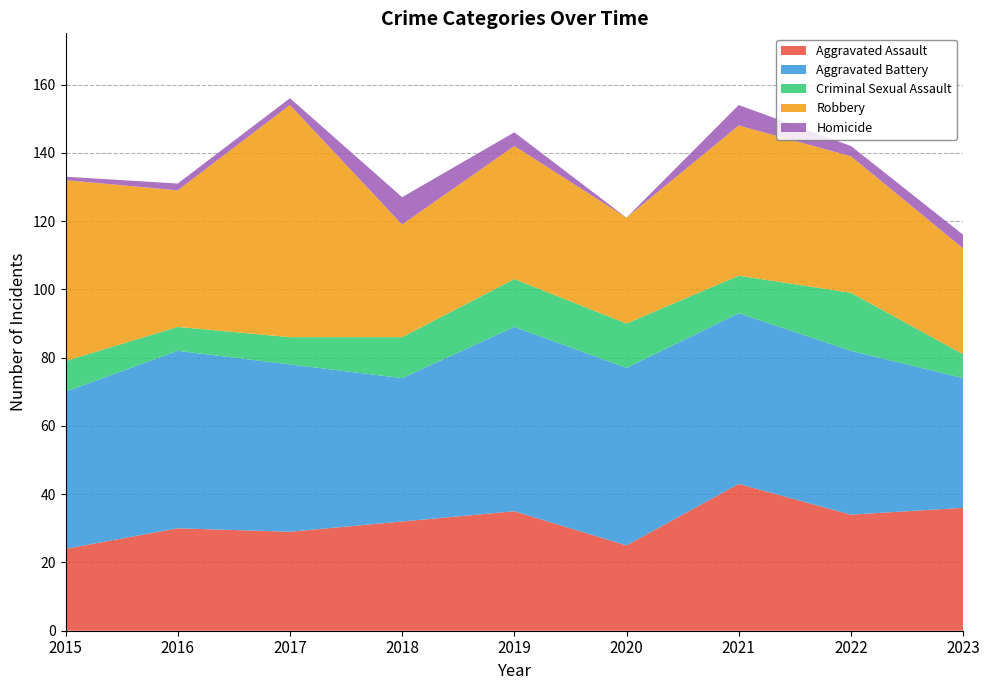

Reading right to left, transcribe all the data shown in this chart.

Aggravated Assault: 36	34	43	25	35	32	29	30	24
Aggravated Battery: 38	48	50	52	54	42	49	52	46
Criminal Sexual Assault: 7	17	11	13	14	12	8	7	9
Robbery: 31	40	44	31	39	33	68	40	53
Homicide: 4	3	6	0	4	8	2	2	1